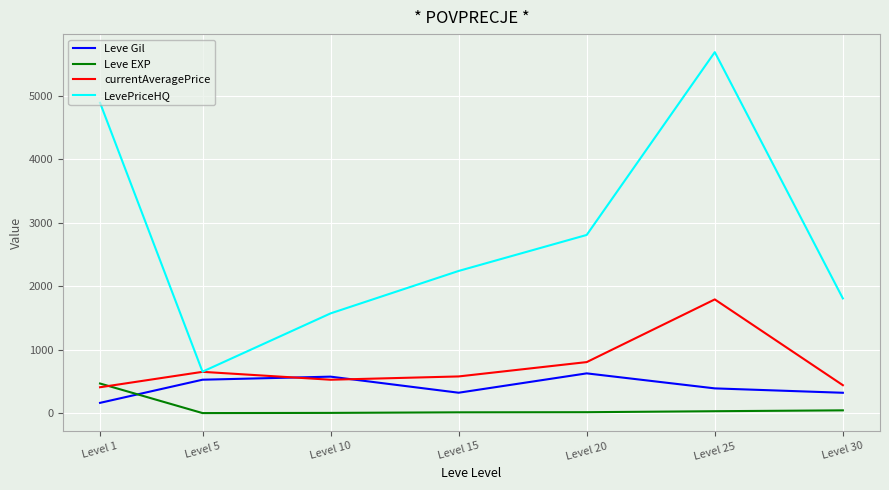

Which series has the largest total across all categories?

LevePriceHQ